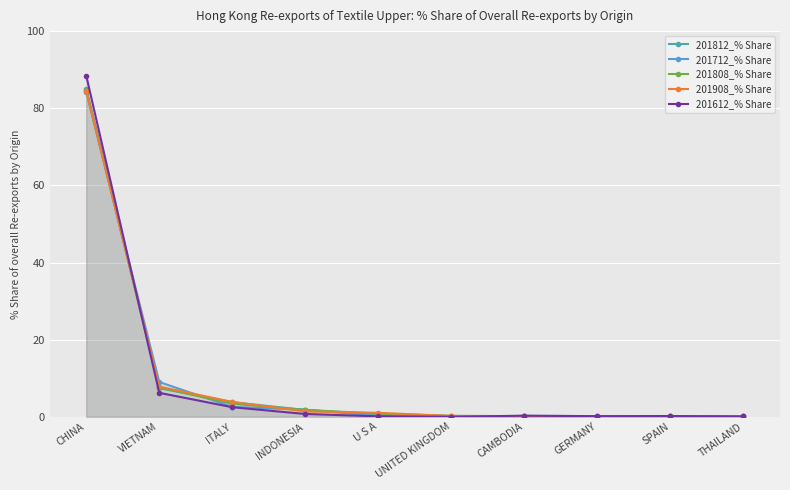

Is the value of 201808_% Share at INDONESIA greater than the value of 201908_% Share at U S A?

Yes